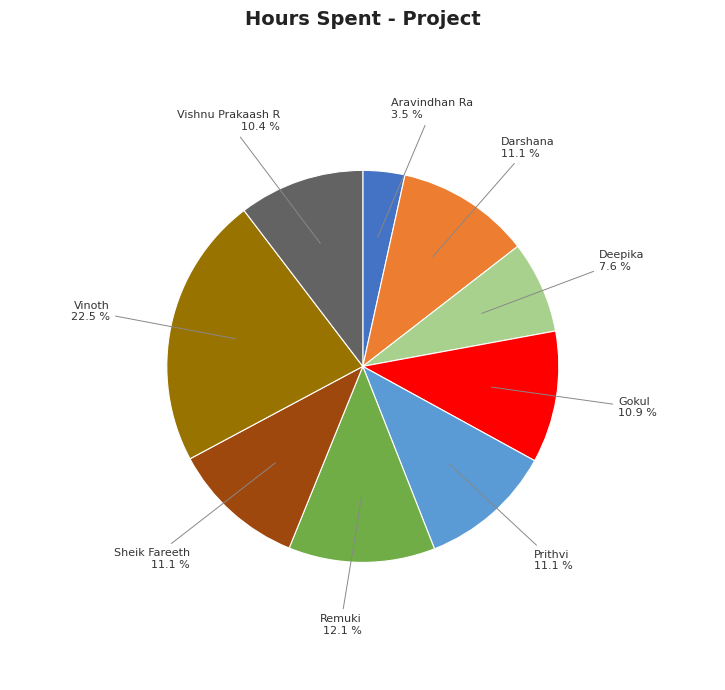

Is there a majority slice in this chart?

No